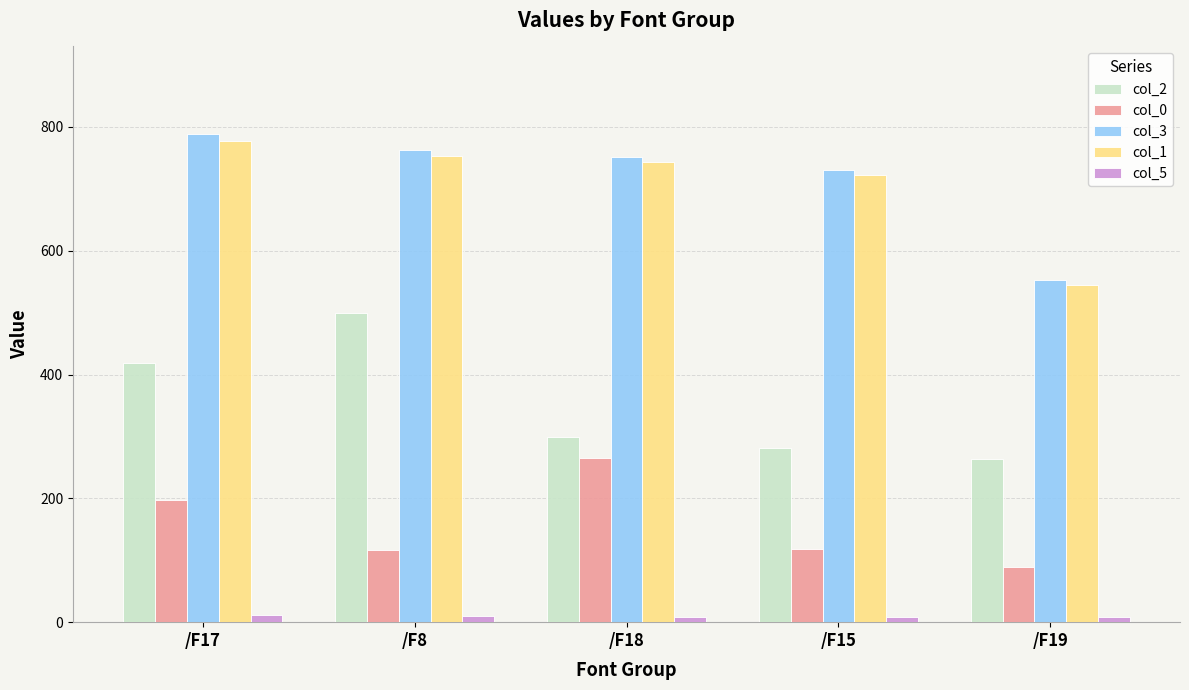

What is the difference between the maximum and minimum values in the col_1 series?

232.8